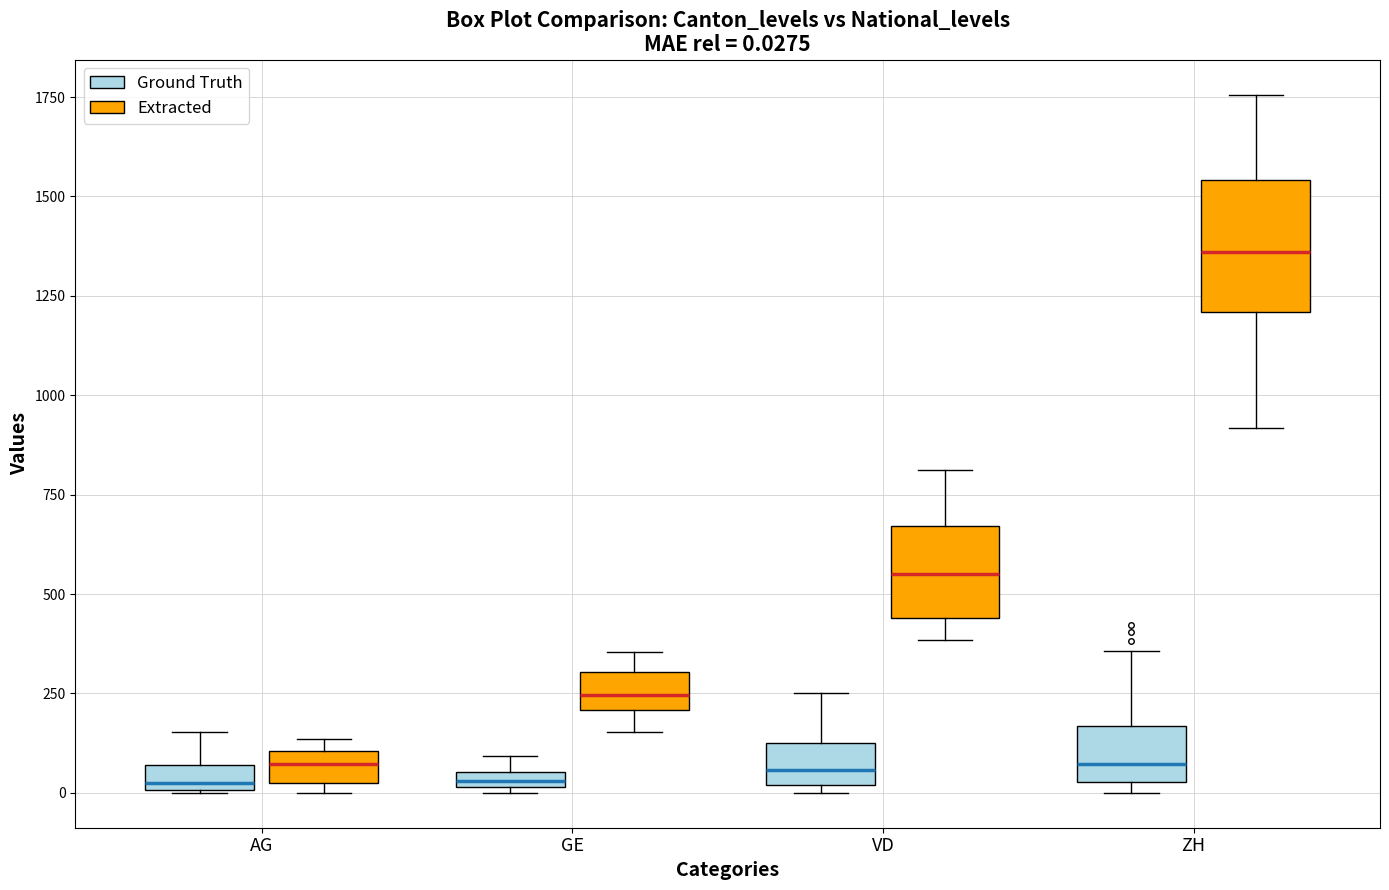

Which box is the tallest, from its lower edge to its upper edge?

ZH (Extracted)